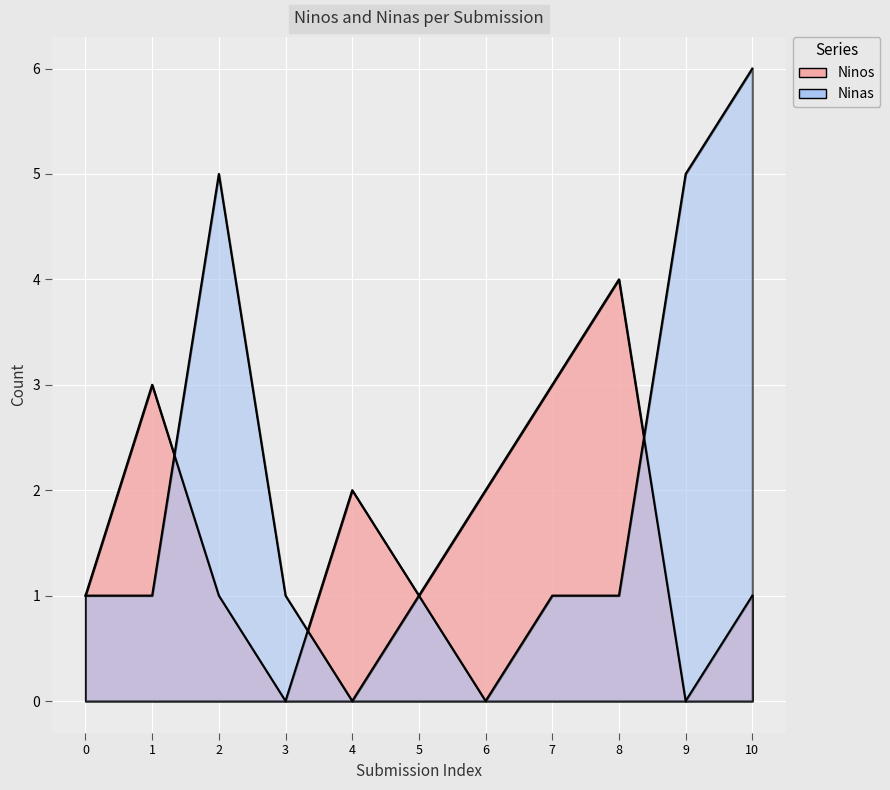

Which series has the largest total across all categories?

Ninas